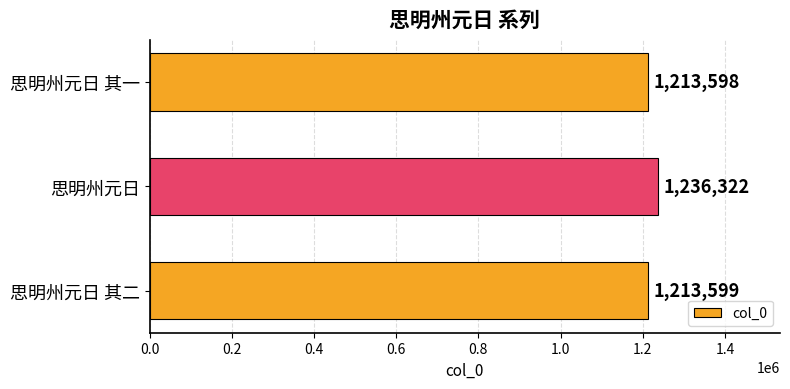

Reading top to bottom, extract all data points from this chart.

思明州元日 其一=1213598	思明州元日=1236322	思明州元日 其二=1213599